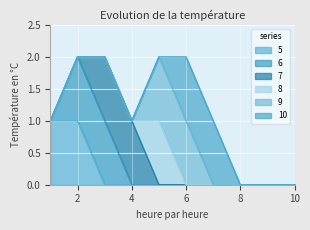

At 1, list the series in order from smallest to largest.

6, 7, 8, 9, 10, 5